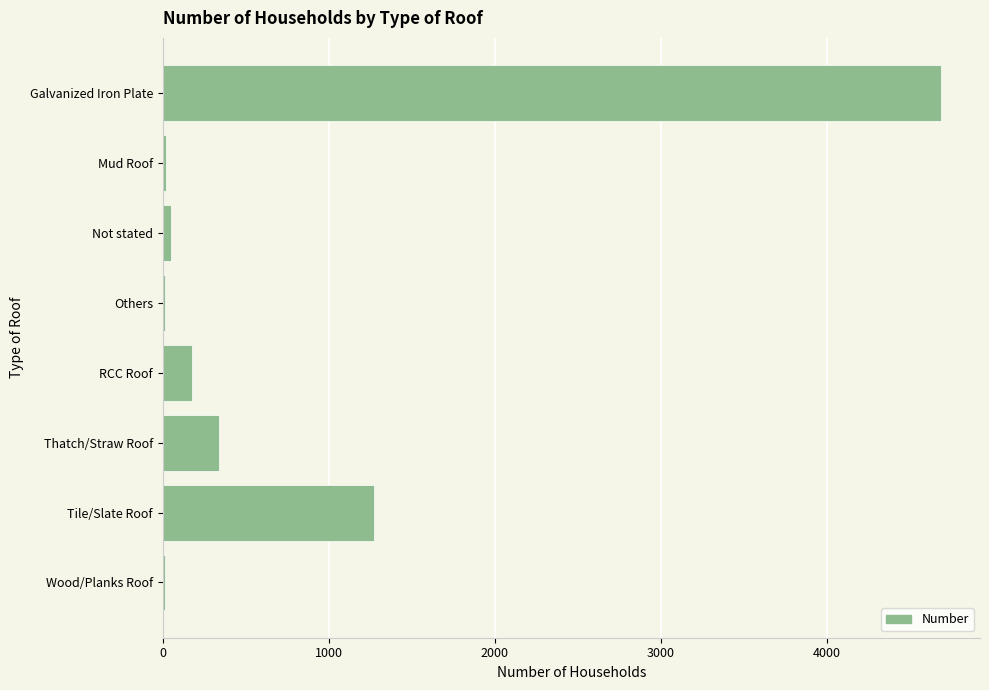

Which has a higher value, Galvanized Iron Plate or Thatch/Straw Roof?

Galvanized Iron Plate